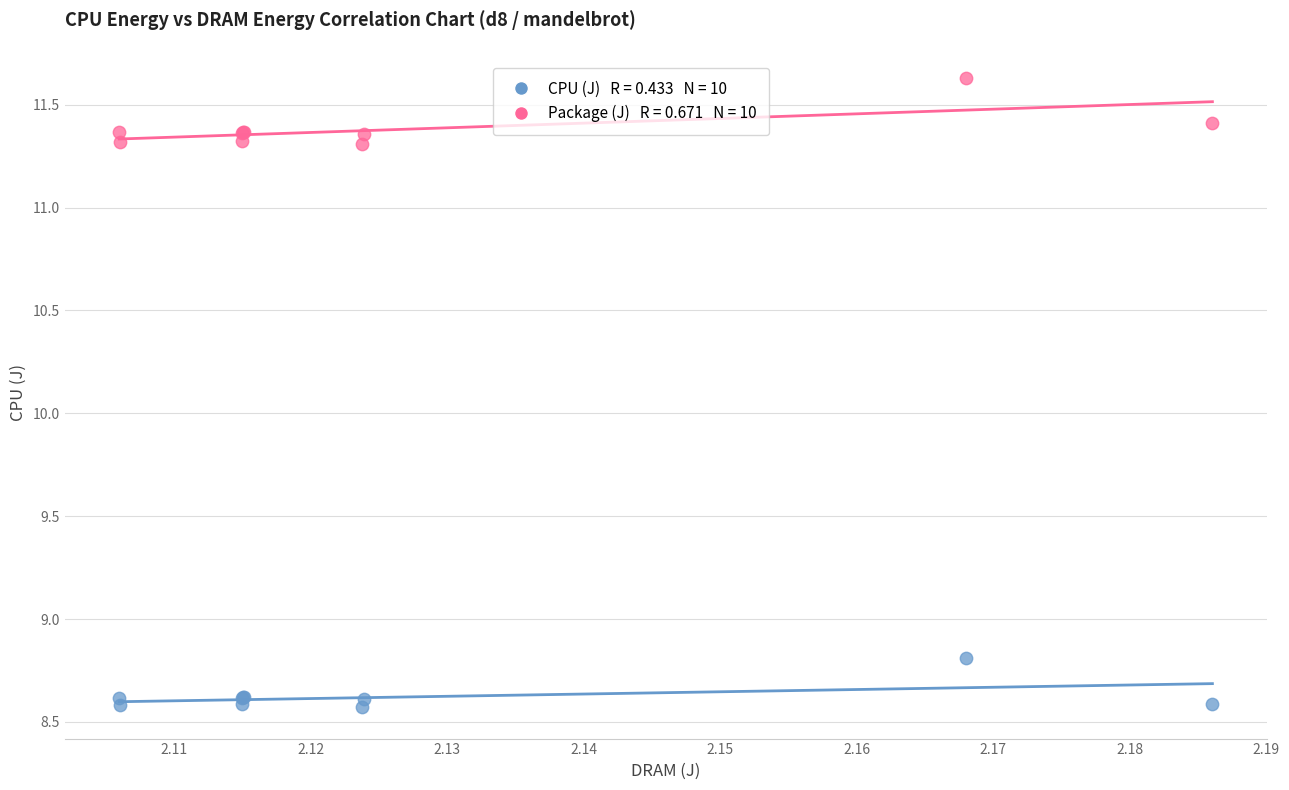

Across all series, what Y value is closest to 10?

8.8